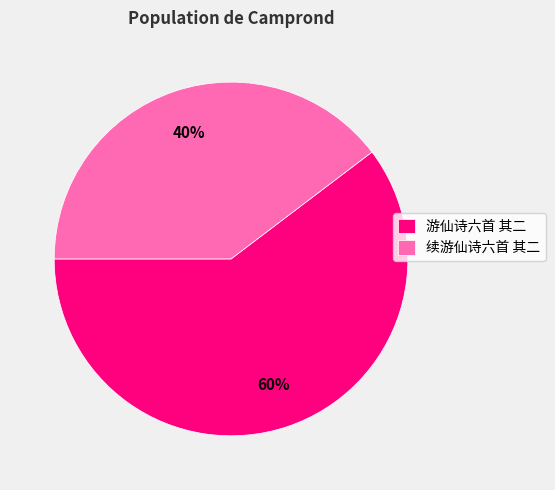

What is the majority slice?

游仙诗六首 其二